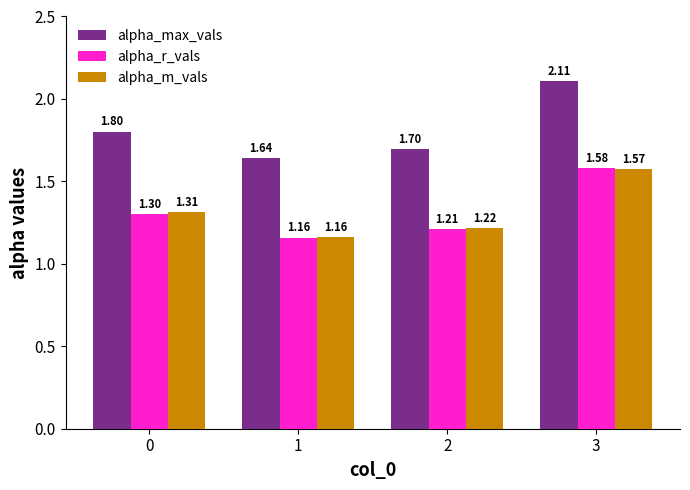

Which series has the widest spread of values?

alpha_max_vals